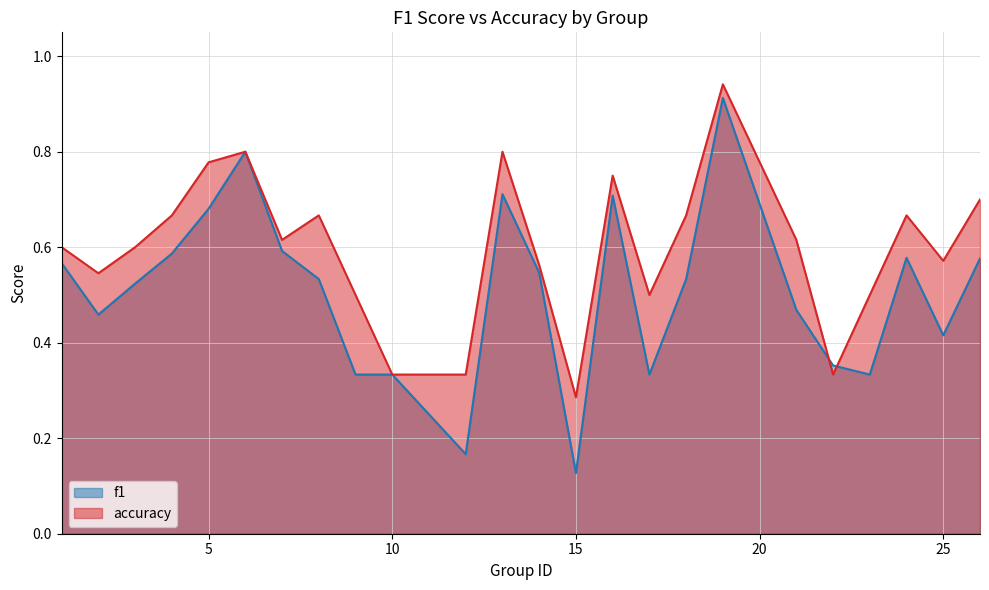

What is the approximate value of f1 at 9?

0.3